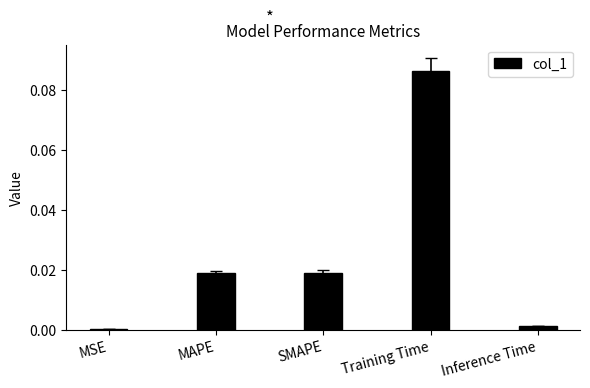

Is it true that the value at MSE is 0.0?

True